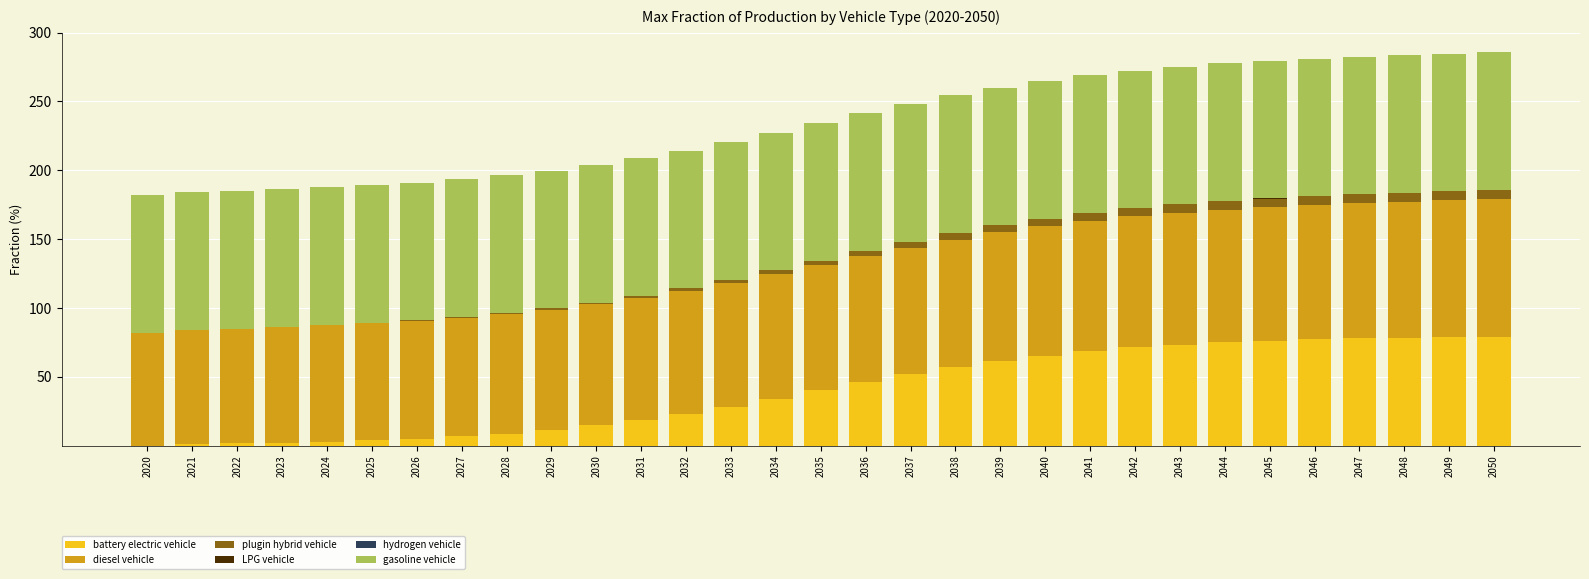

Are the bars grouped side by side (vs. stacked)?

No